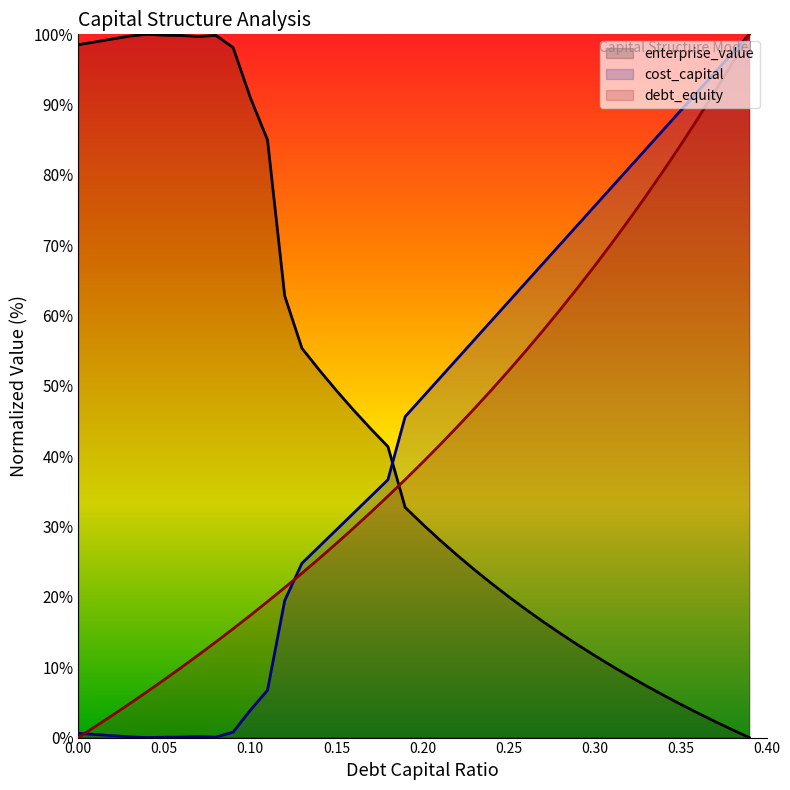

How many lines are shown in the chart?

3